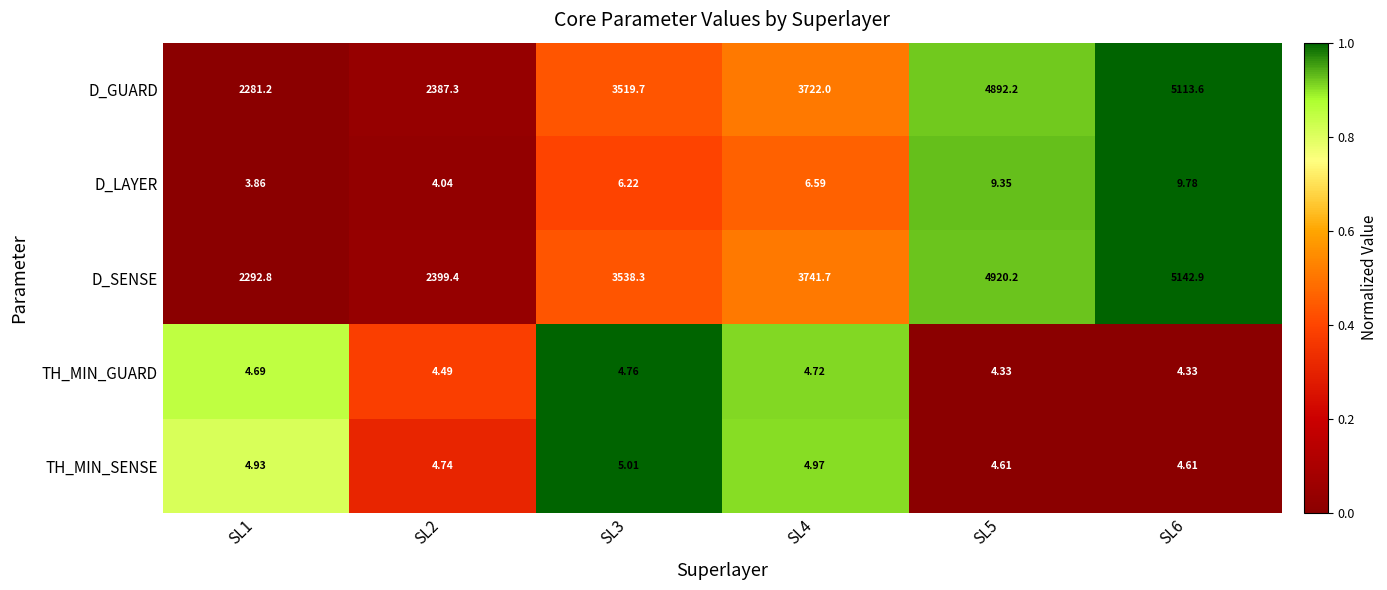

Rank the series at SL3 from highest to lowest value.

D_SENSE, D_GUARD, D_LAYER, TH_MIN_SENSE, TH_MIN_GUARD